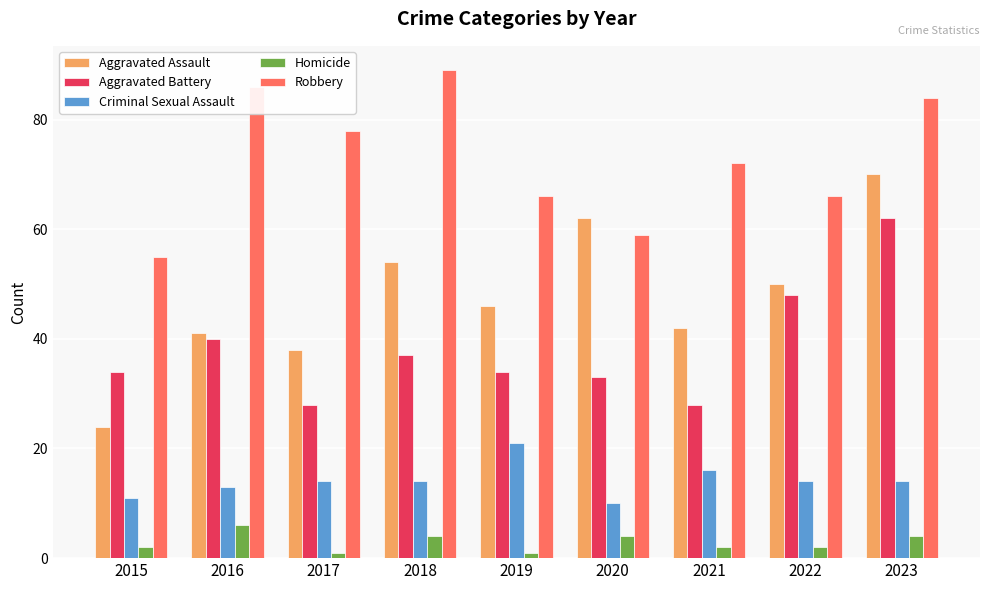

True or false: Aggravated Battery has a value of 37 at 2018.

True